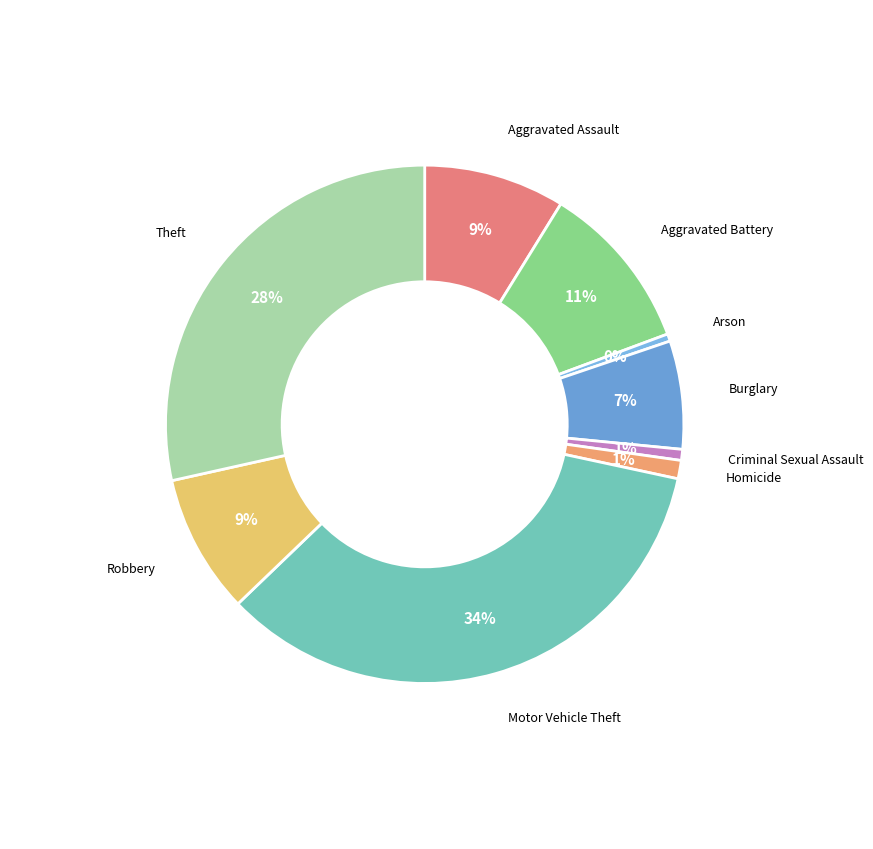

Count the number of slices in the pie.

9